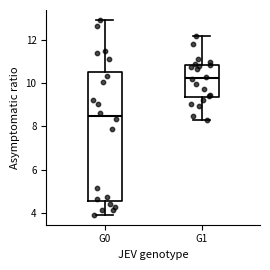

Which box's median line is the highest?

G1